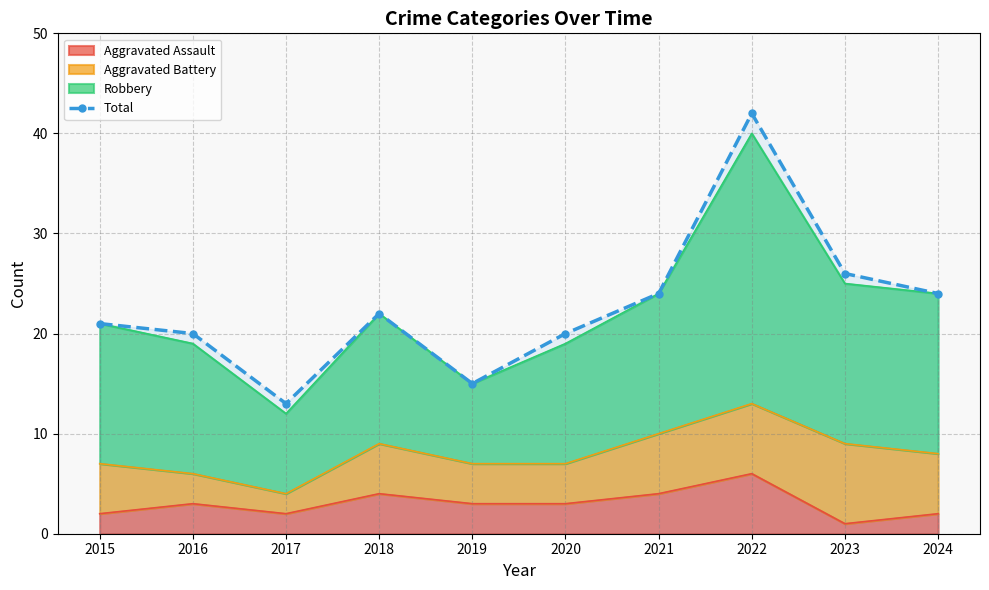

What is the smallest value displayed?

13